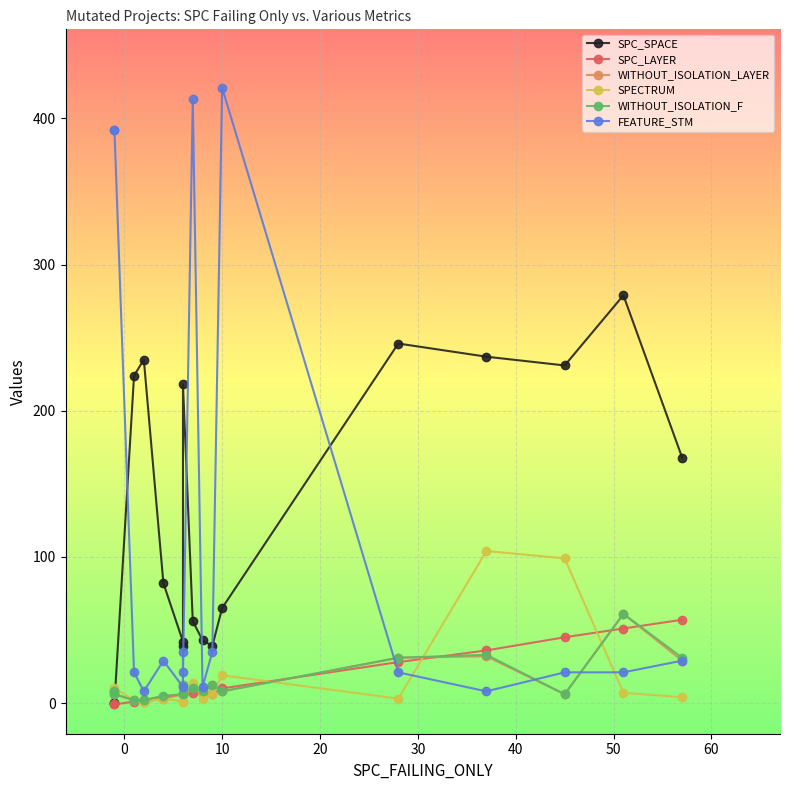

In WITHOUT_ISOLATION_LAYER, how many points are lower than both neighbors (excluding endpoints)?

5